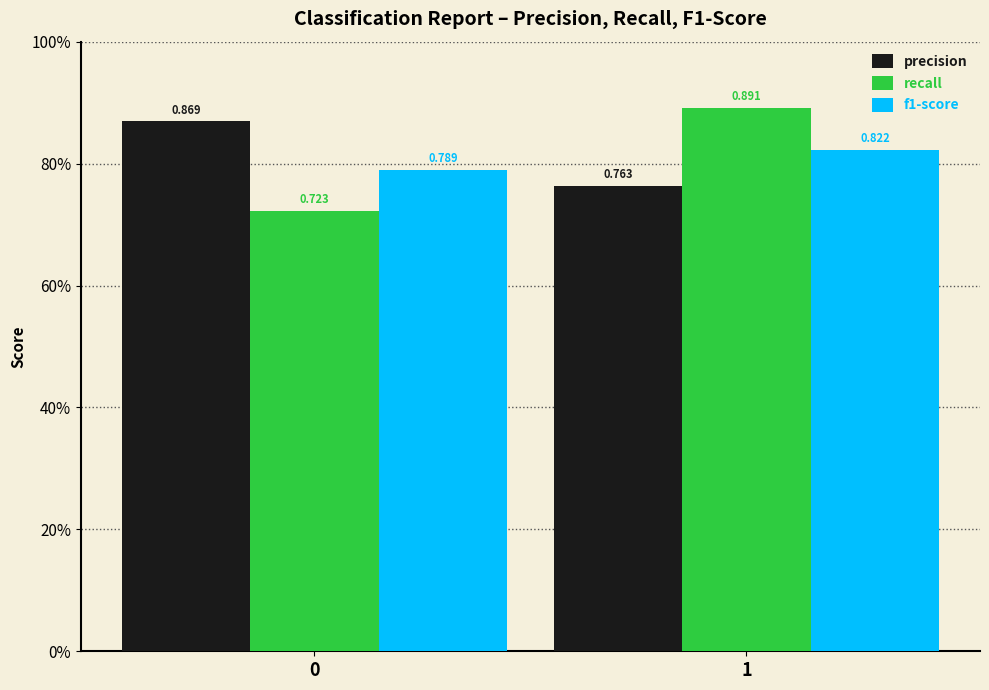

What are all the series names shown in the legend?

precision, recall, f1-score